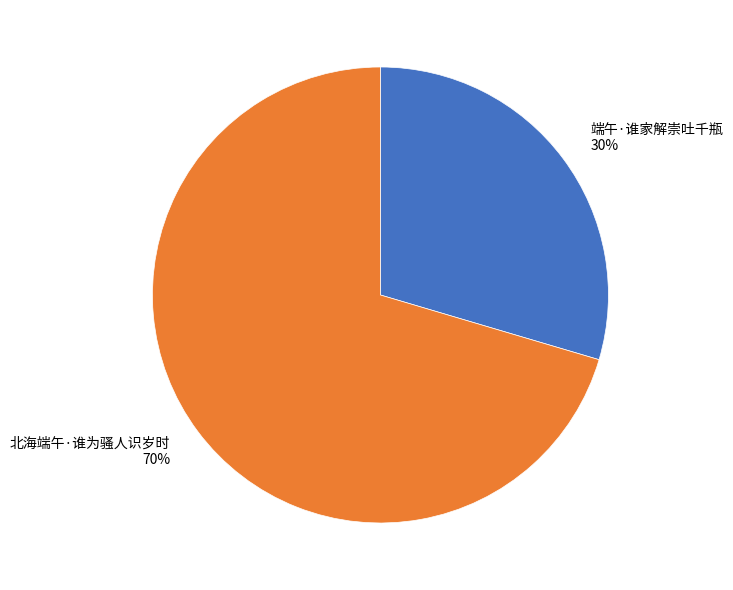

Is the sum of 北海端午·谁为骚人识岁时 70% and 端午·谁家解崇吐千瓶 30% greater than half?

Yes